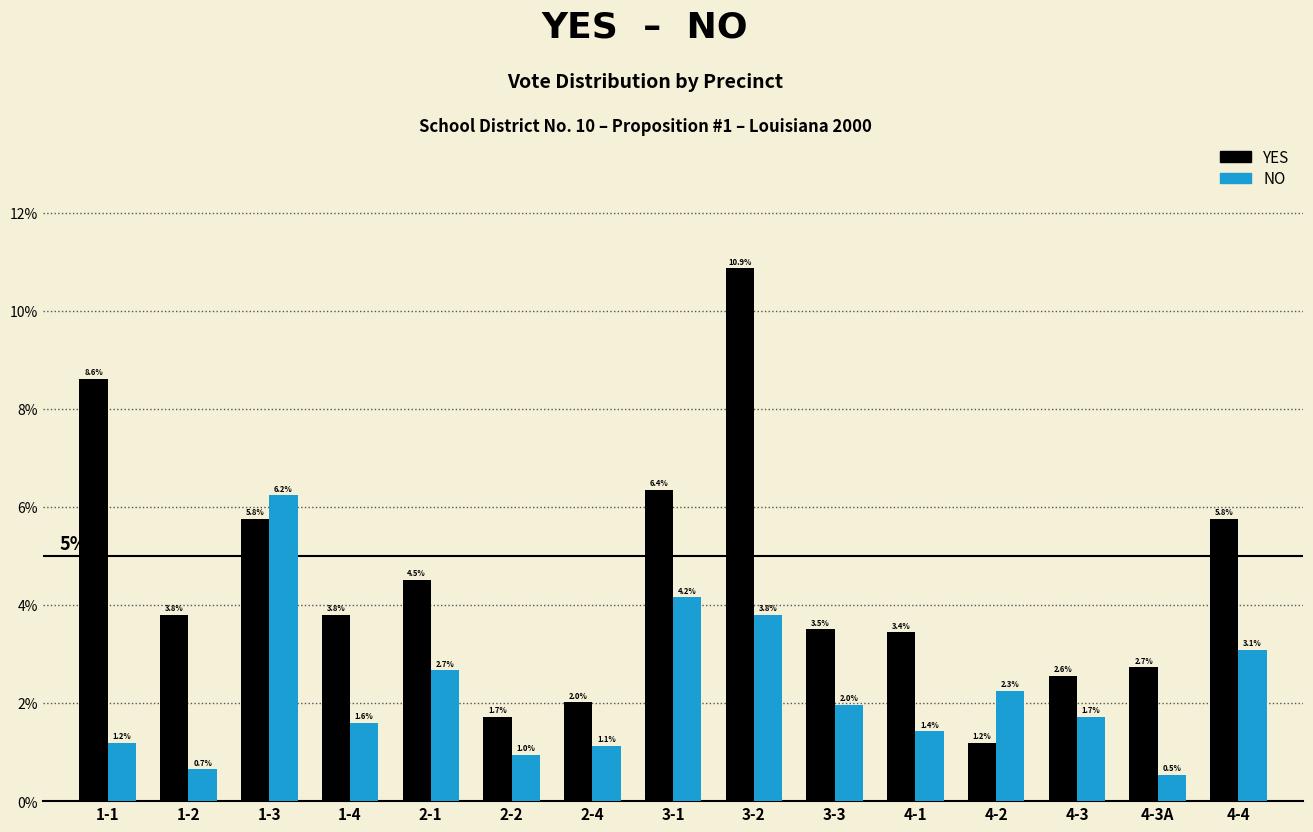

Reading left to right, transcribe all the data shown in this chart.

YES: 1-1=8.6	1-2=3.8	1-3=5.8	1-4=3.8	2-1=4.5	2-2=1.7	2-4=2.0	3-1=6.4	3-2=10.9	3-3=3.5	4-1=3.4	4-2=1.2	4-3=2.6	4-3A=2.7	4-4=5.8
NO: 1-1=1.2	1-2=0.7	1-3=6.2	1-4=1.6	2-1=2.7	2-2=1.0	2-4=1.1	3-1=4.2	3-2=3.8	3-3=2.0	4-1=1.4	4-2=2.3	4-3=1.7	4-3A=0.5	4-4=3.1